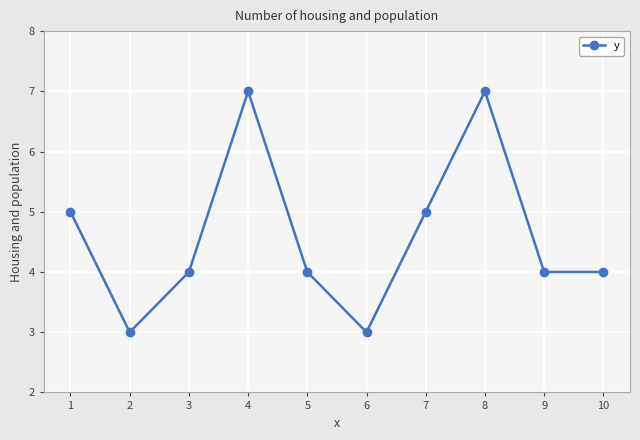

At which category does the data reach its first local valley?

2